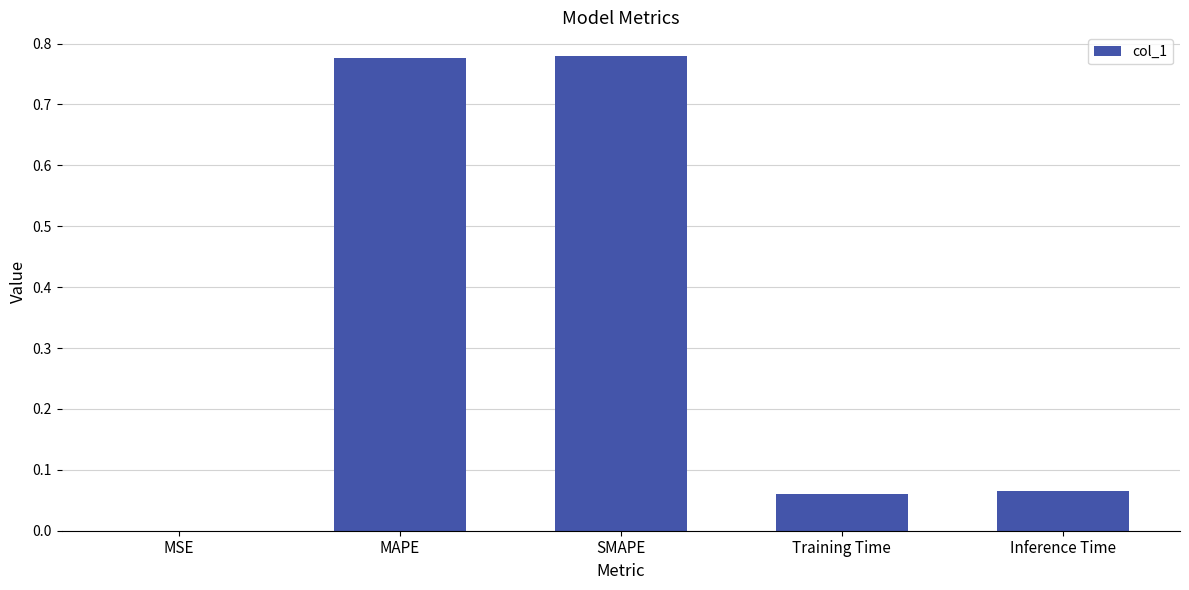

The chart shows a value of 0.2 at SMAPE. True or false?

False